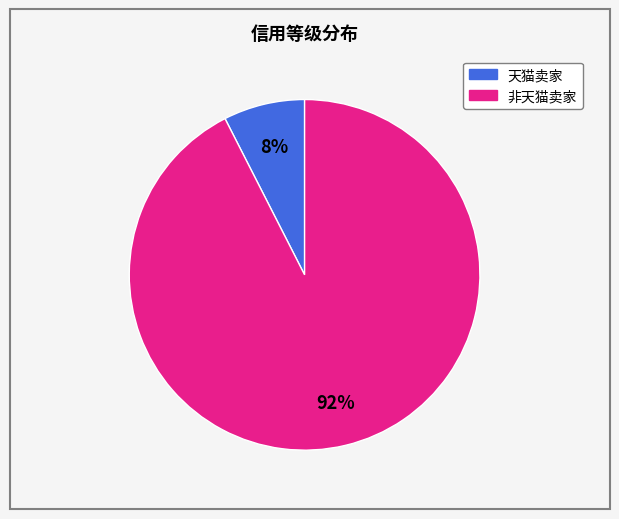

To the nearest percent, what is the average slice percentage?

50%